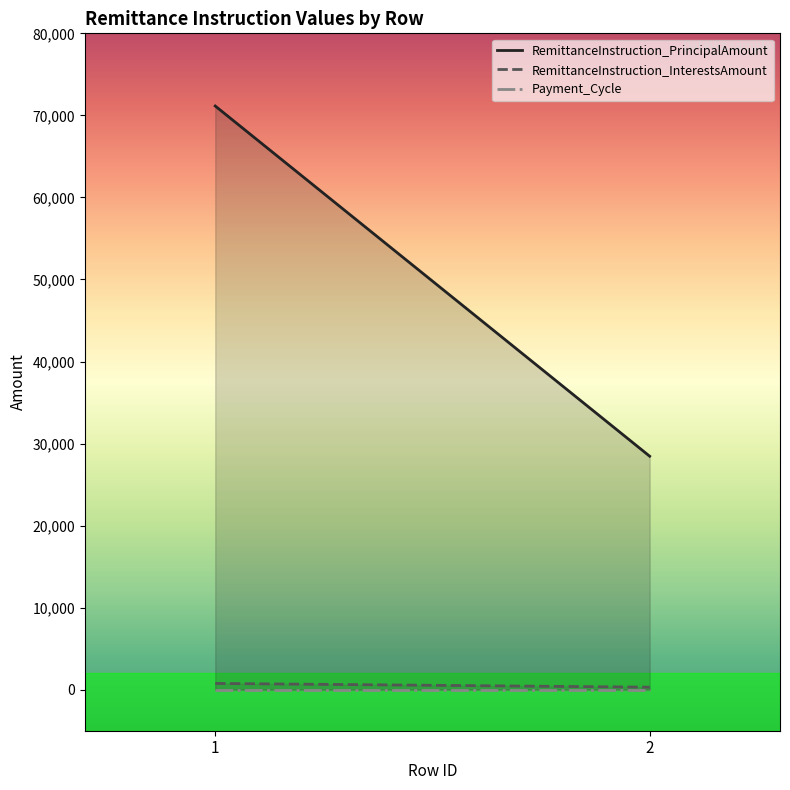

Which has a higher value, 1 or 2?

1